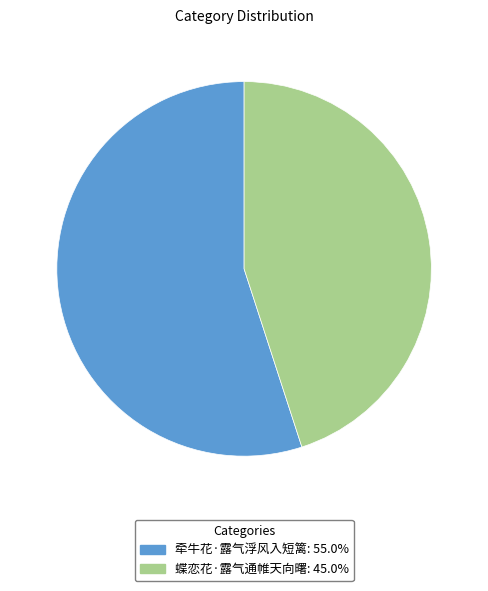

Which category has the biggest portion of the pie?

牵牛花·露气浮风入短篱